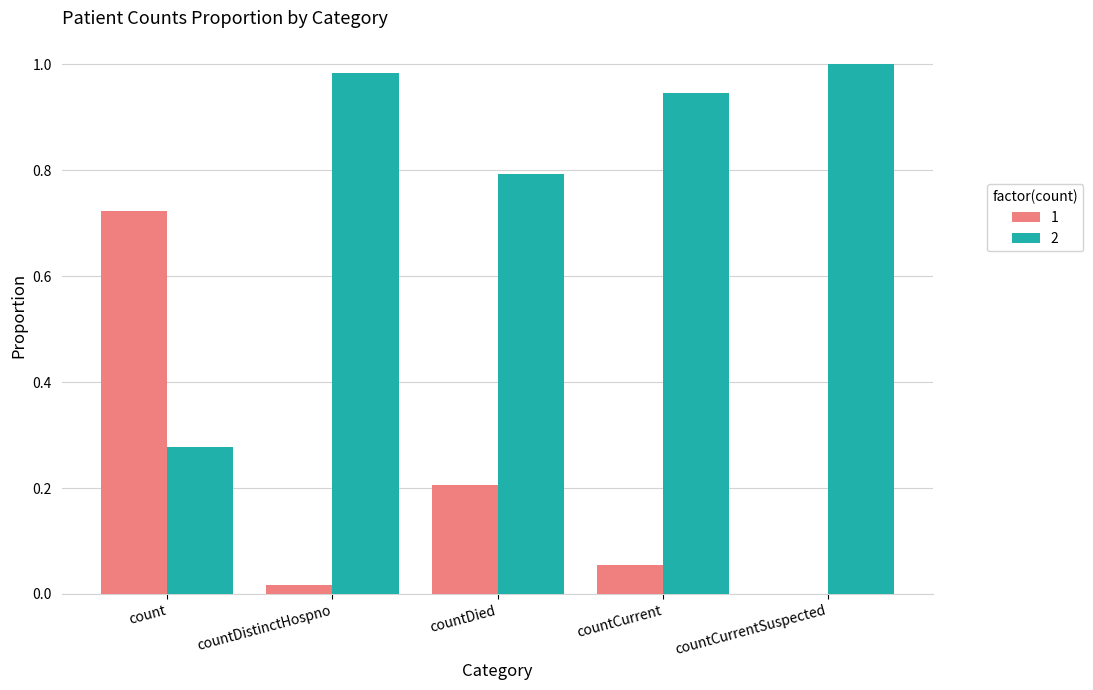

Are the bars horizontal?

No